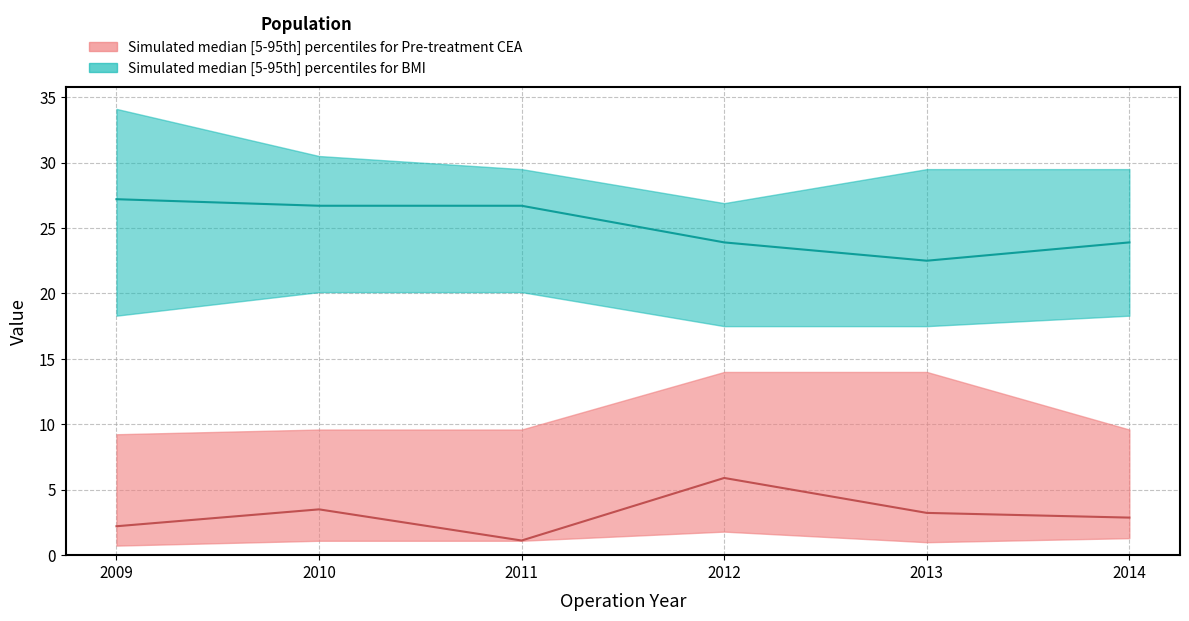

True or false: bmi_p95 and cea_median cross at least once.

False